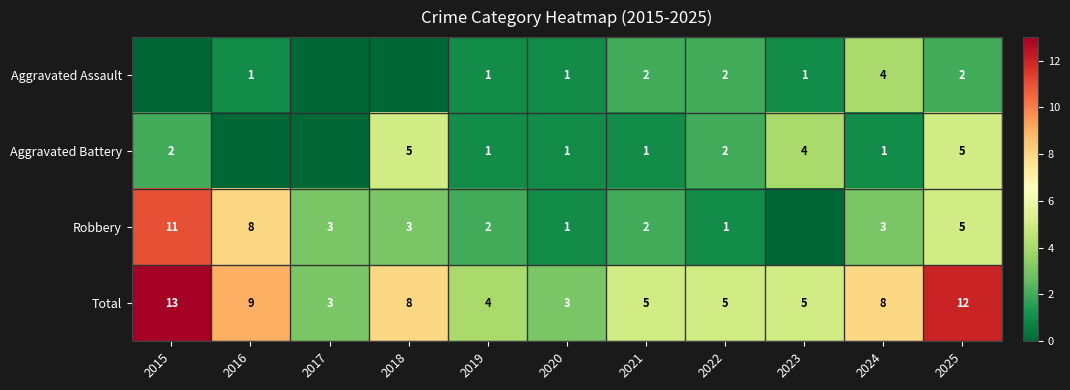

What is the sum of the Total values at 2020 and 2024?

11